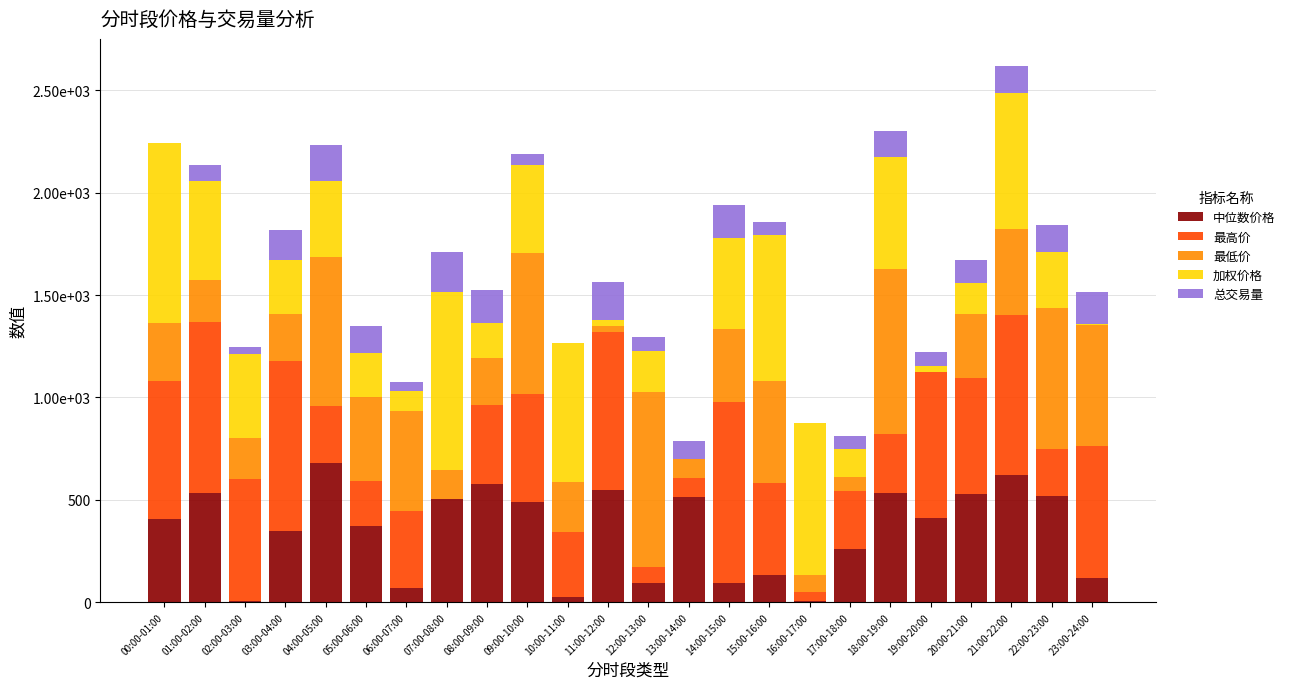

Where does the 最高价 series first go above 452?

00:00-01:00